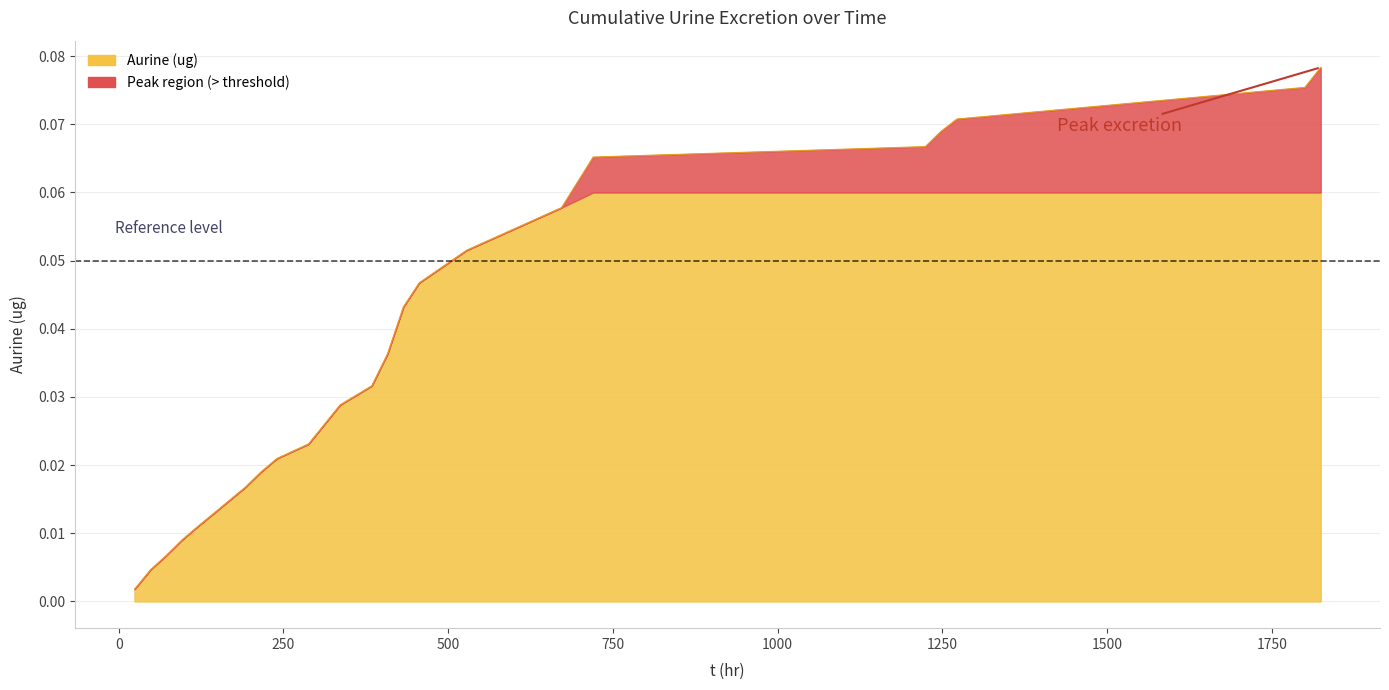

List the labels in order of value, smallest first.

24, 48, 72, 96, 120, 144, 192, 216, 240, 288, 336, 384, 408, 432, 456, 528, 672, 720, 1224, 1248, 1272, 1800, 1824